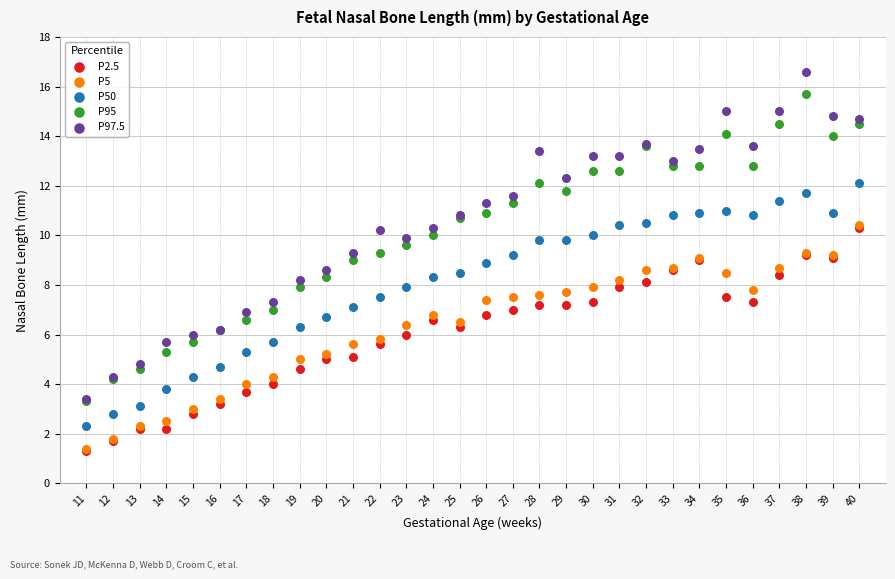

What are all the series names shown in the legend?

P2.5, P5, P50, P95, P97.5